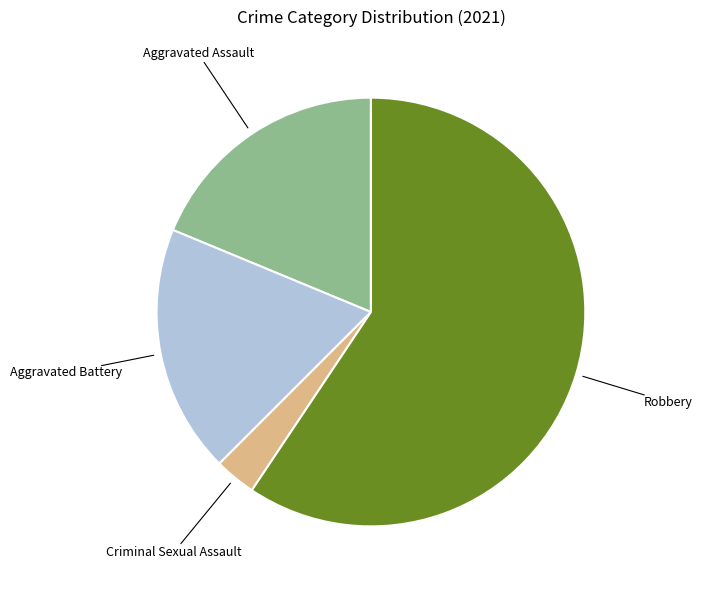

What is the ratio of the value at Aggravated Battery to the value at Aggravated Assault?

1.0